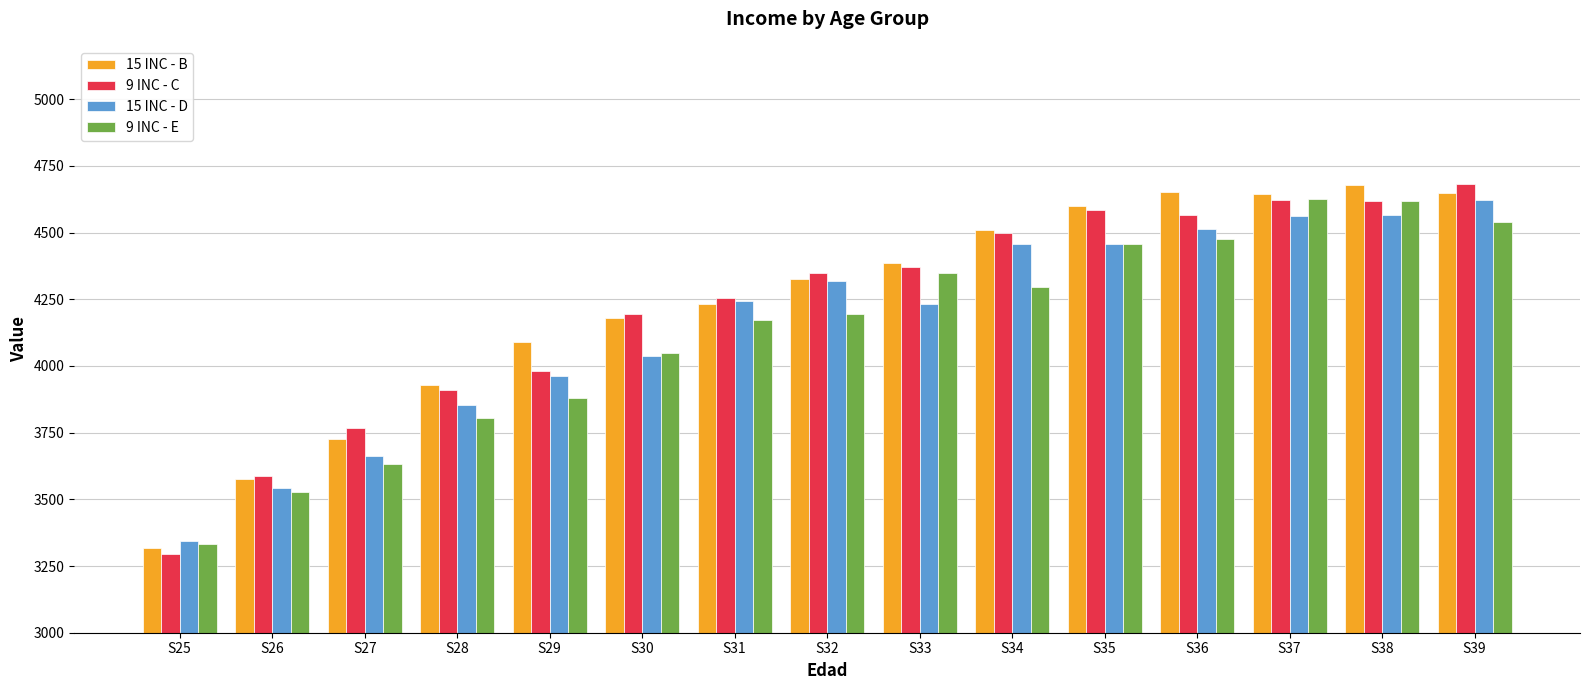

The value of 15 INC - D at S29 is 5457.2. True or false?

False